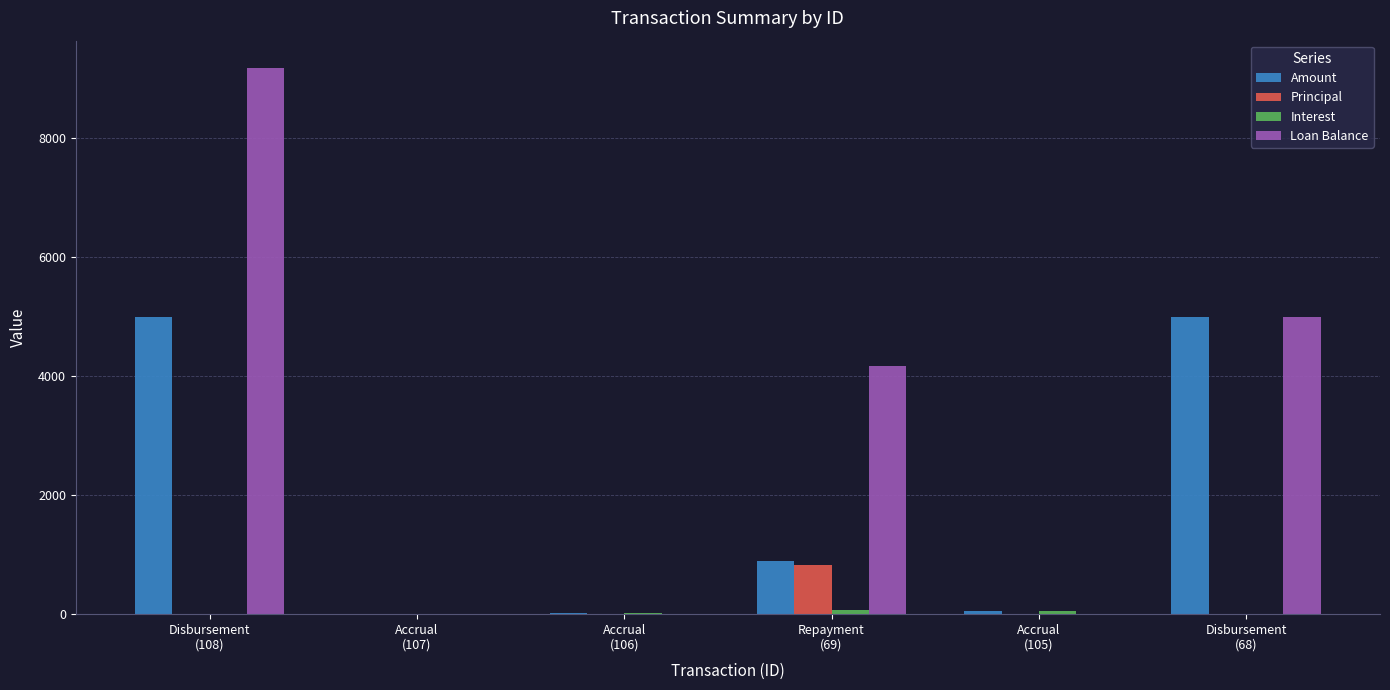

Which series has the largest total across all categories?

Loan Balance